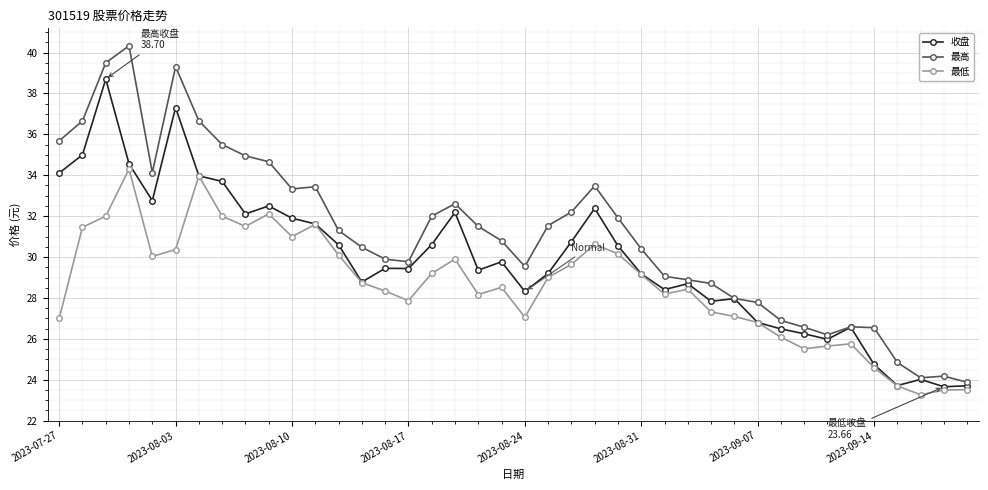

Which series has the widest spread of values?

最高